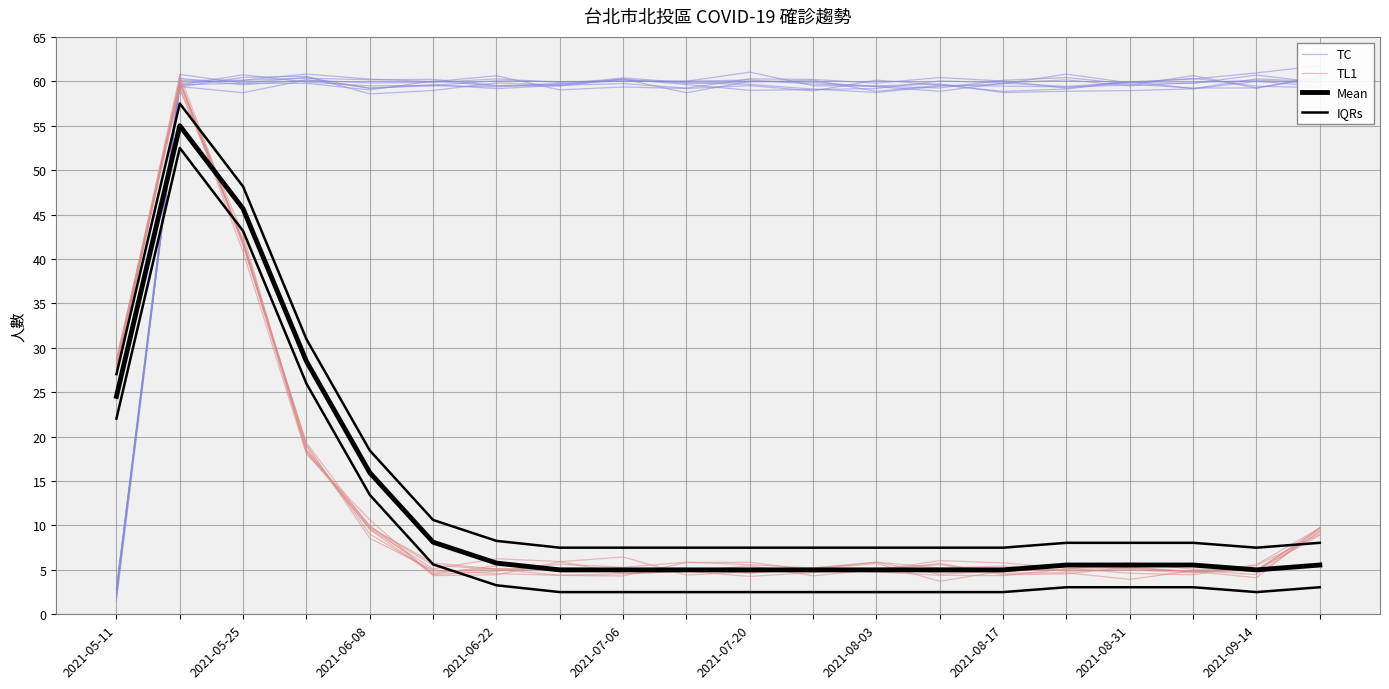

True or false: Mean and TC intersect in this chart.

True